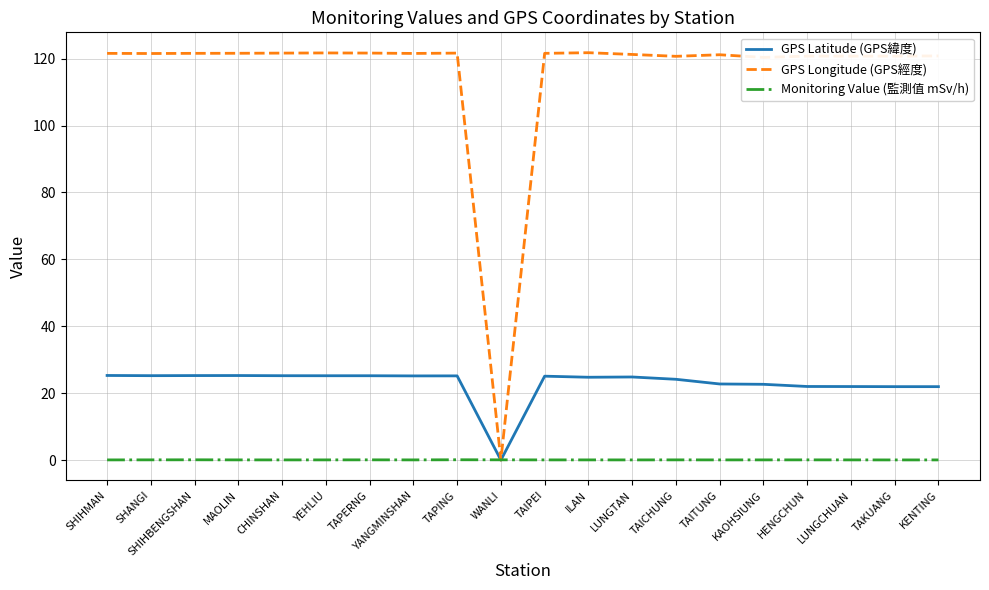

Which series has the widest spread of values?

GPS Longitude (GPS經度)